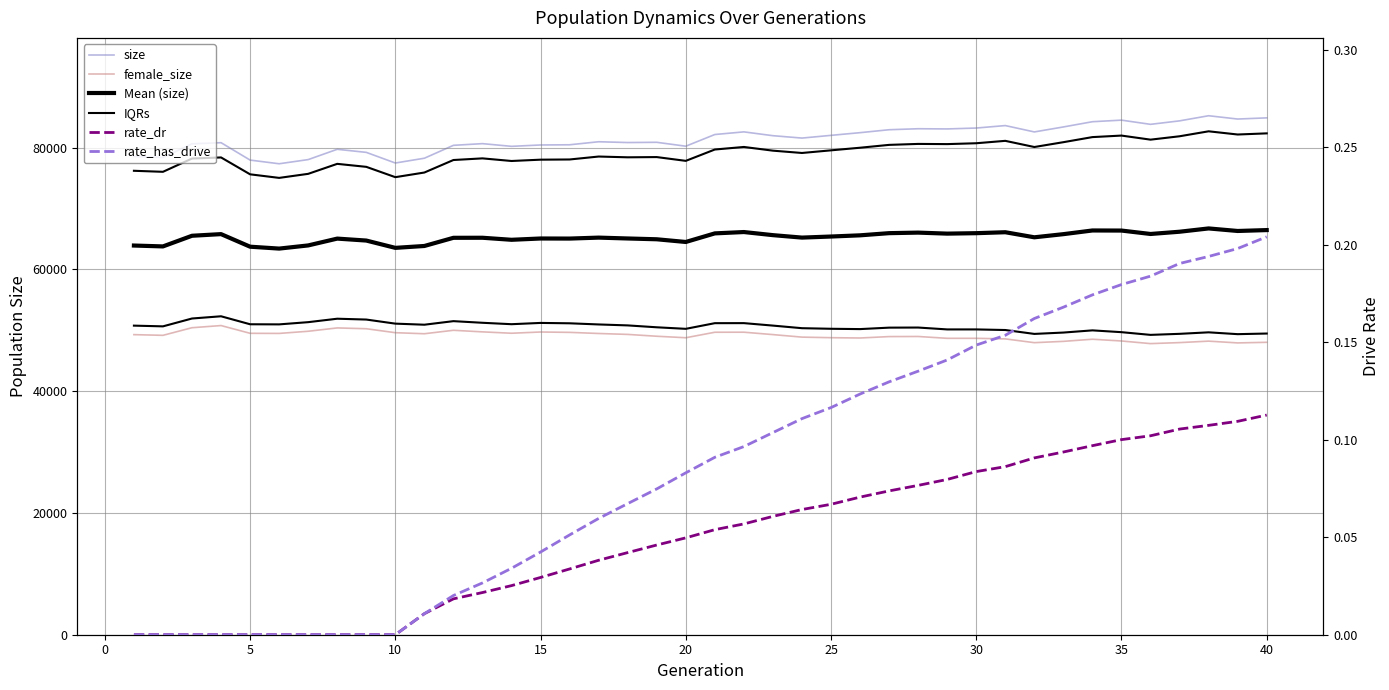

Is it true that female_size equals 25257.6 at 30?

False